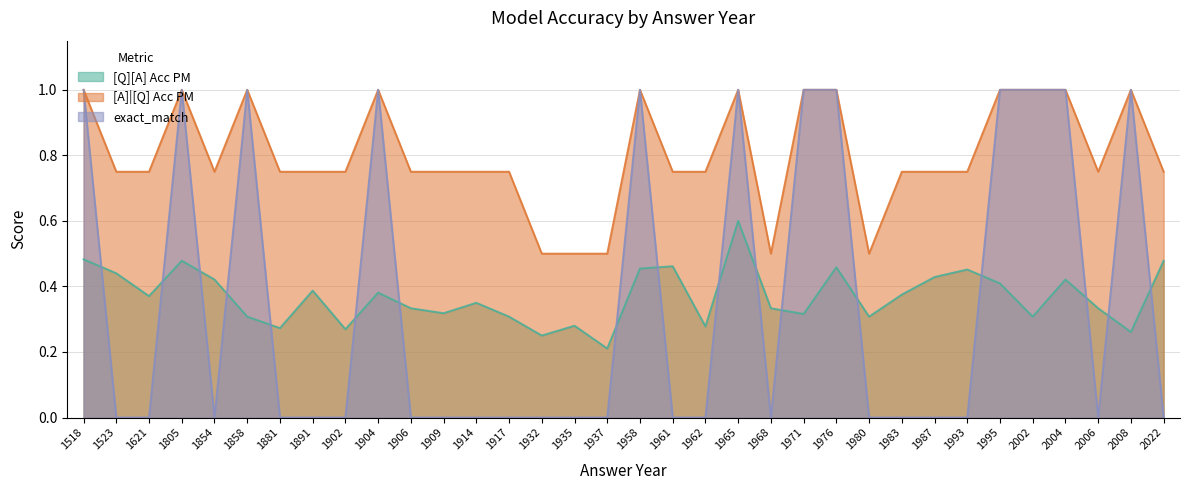

In [Q][A] Acc PM, how many points are higher than both neighbors (excluding endpoints)?

10